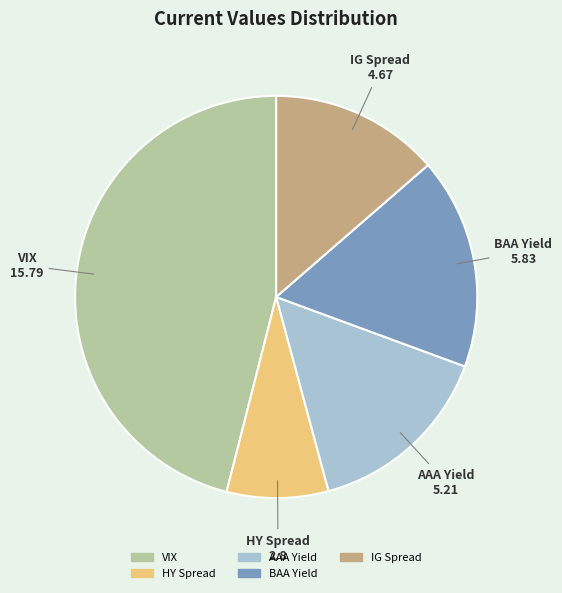

Which has a higher value, IG Spread or HY Spread?

IG Spread